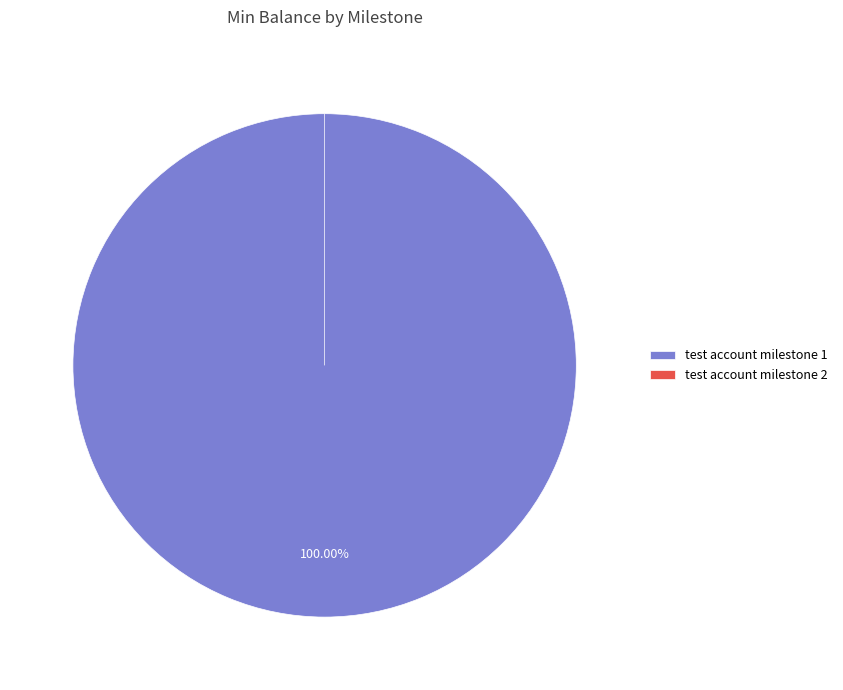

Is there any slice that represents more than half of the pie?

Yes